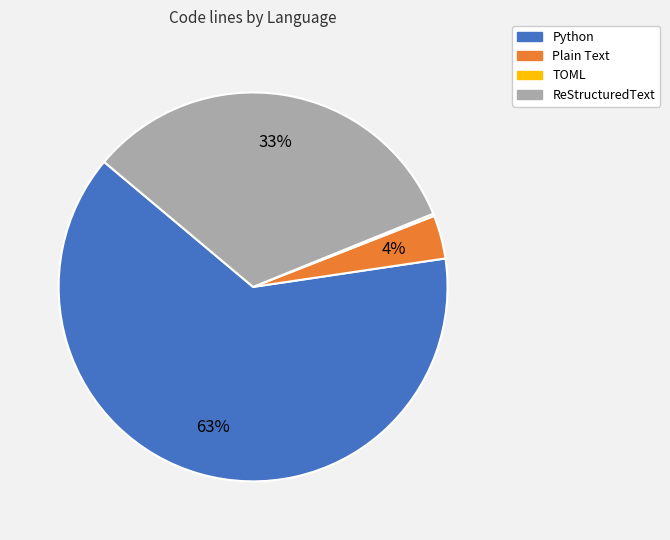

Which slice is the largest?

Python